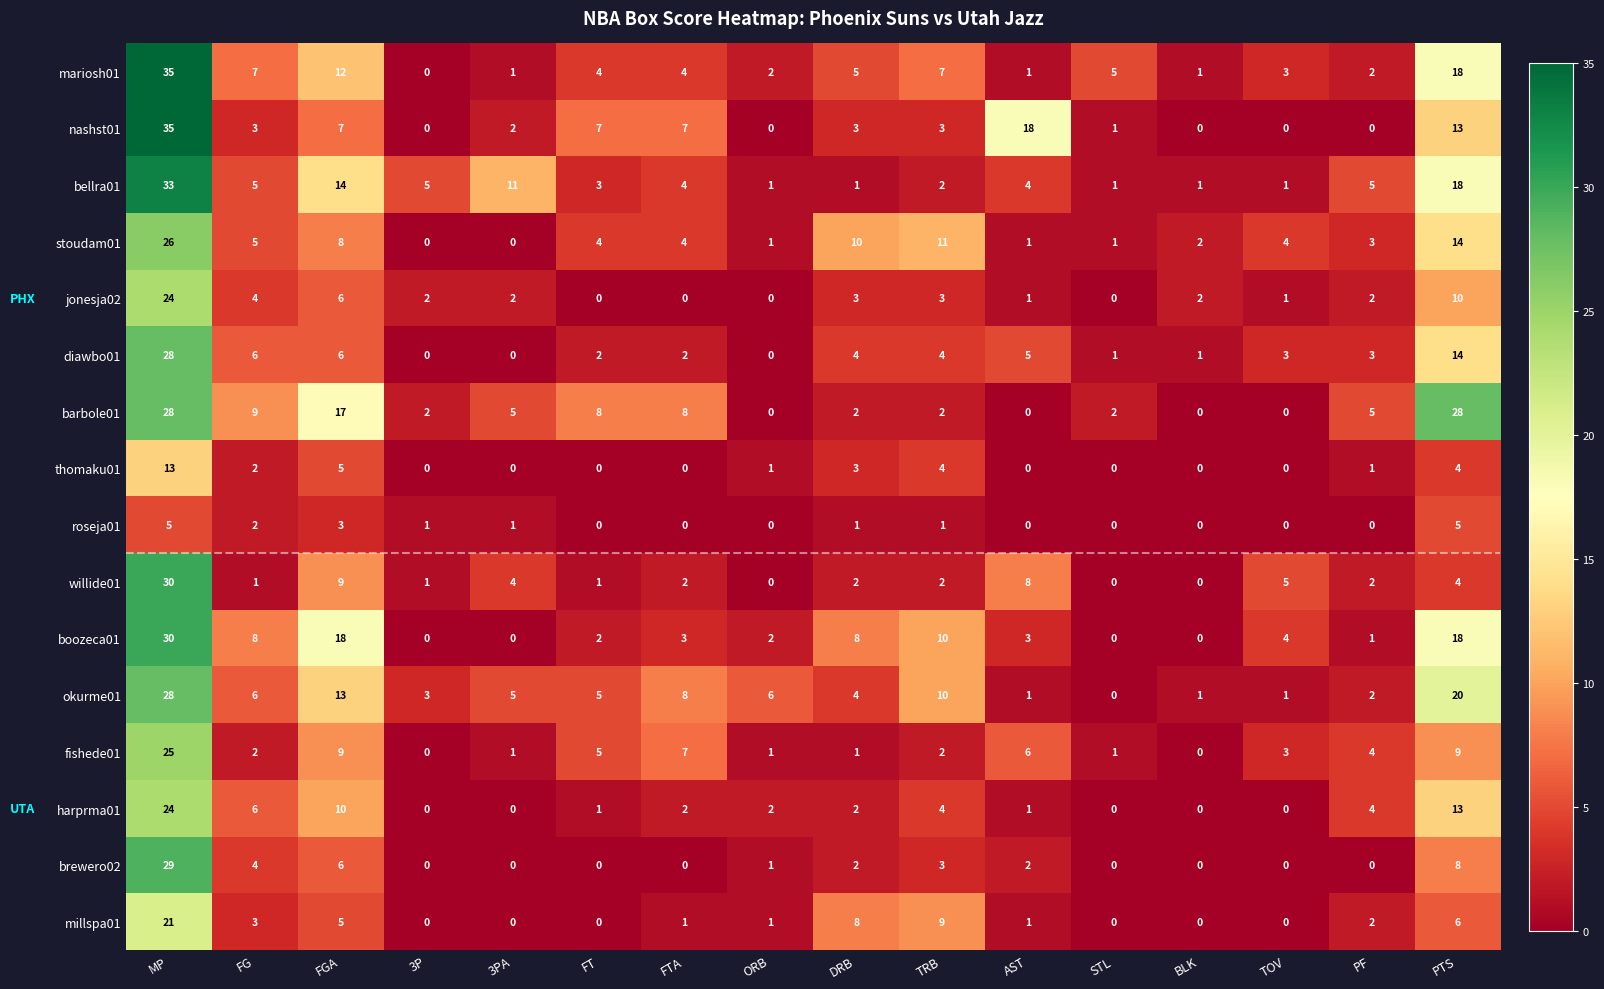

At how many categories does at least one series exceed 19?

2